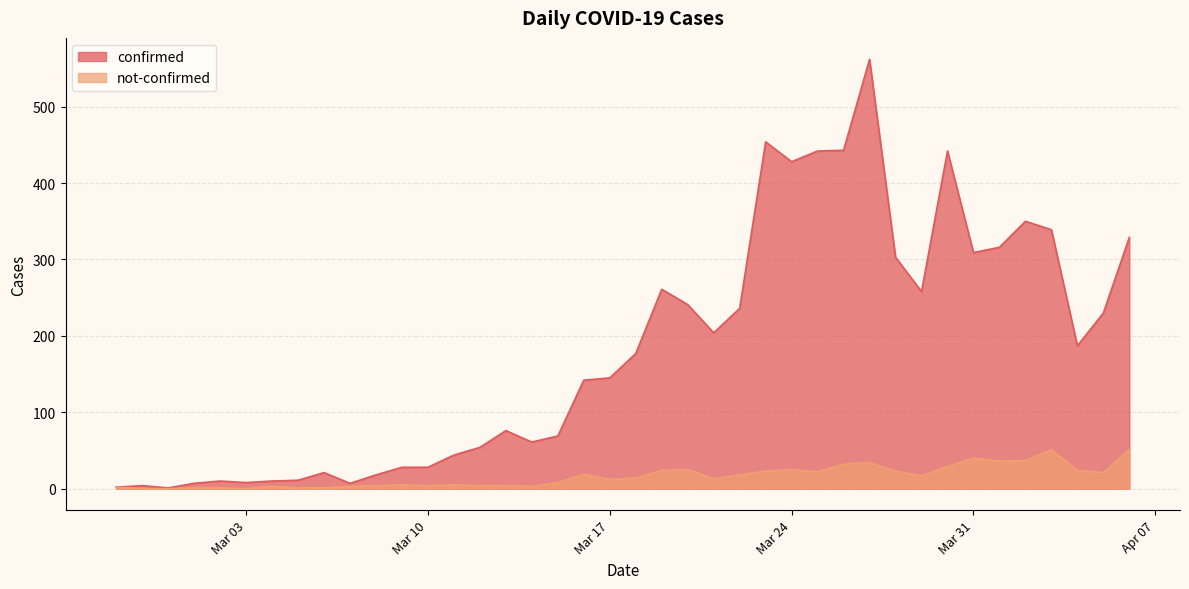

True or false: confirmed has more than 0 points higher than both neighbors.

True